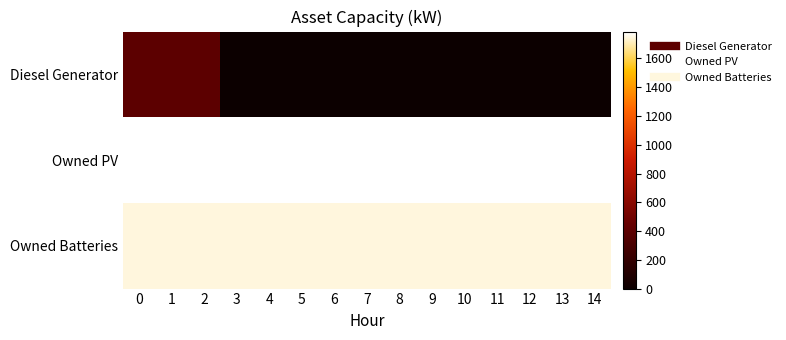

What is the total value across all series at 3?

3536